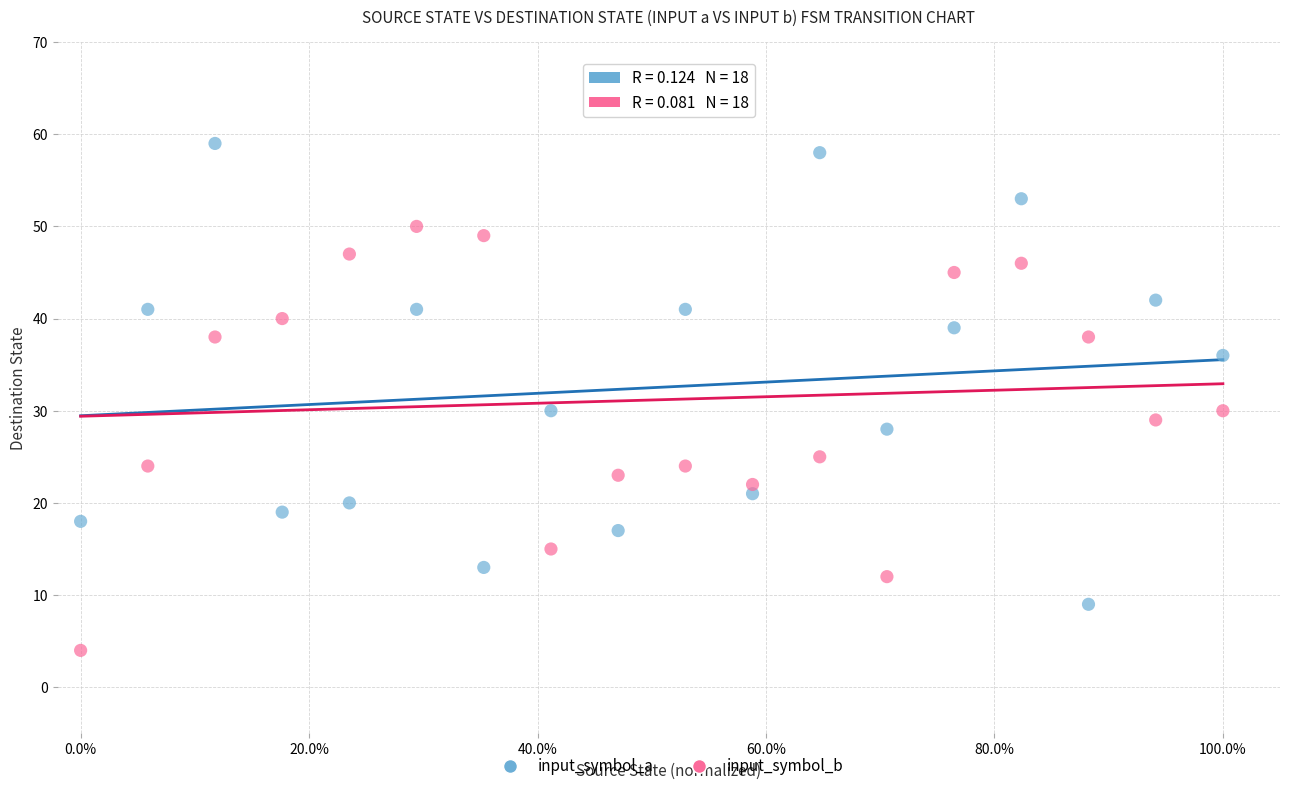

In the input_symbol_a series, what Y value is closest to 34?

36